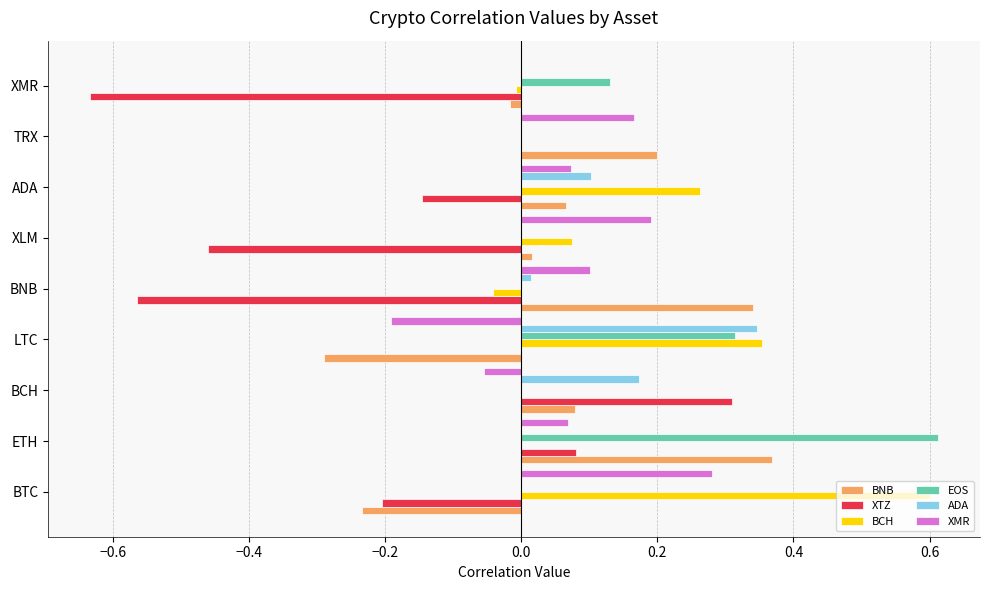

Which series changed the most between TRX and XMR?

XTZ